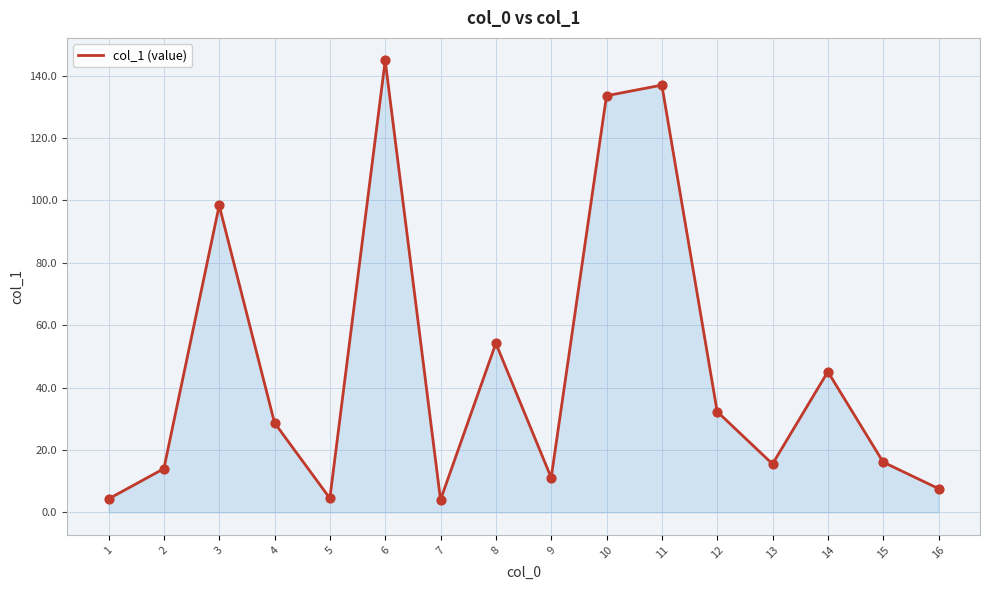

What is the change in value from 2 to 15?

+2.1